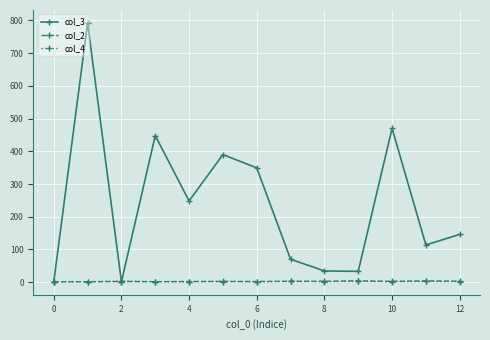

How many data points in col_3 are less than 146?

6